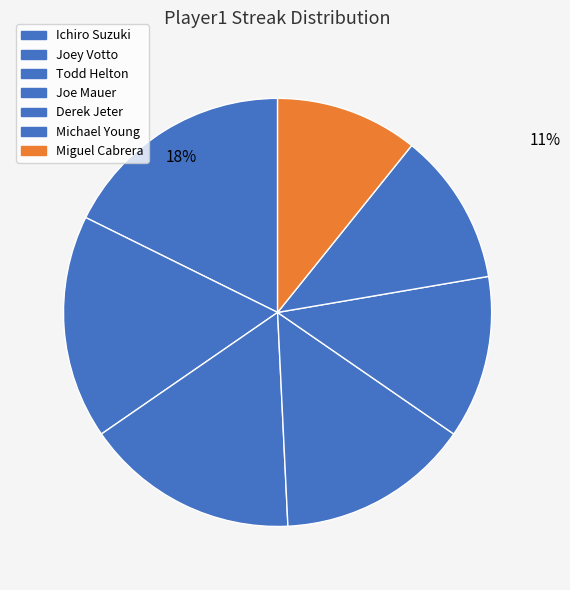

True or false: Joe Mauer accounts for 1% of the total.

False